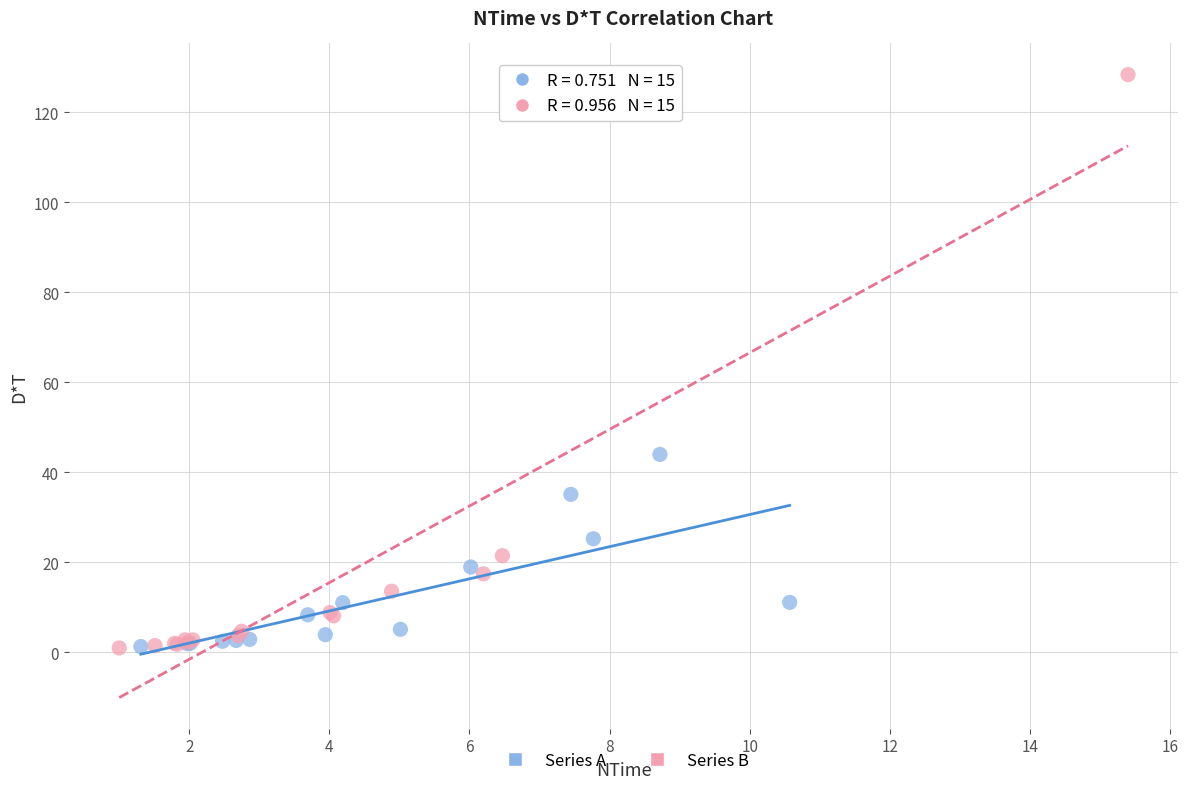

Which series contains the highest Y value?

Series B